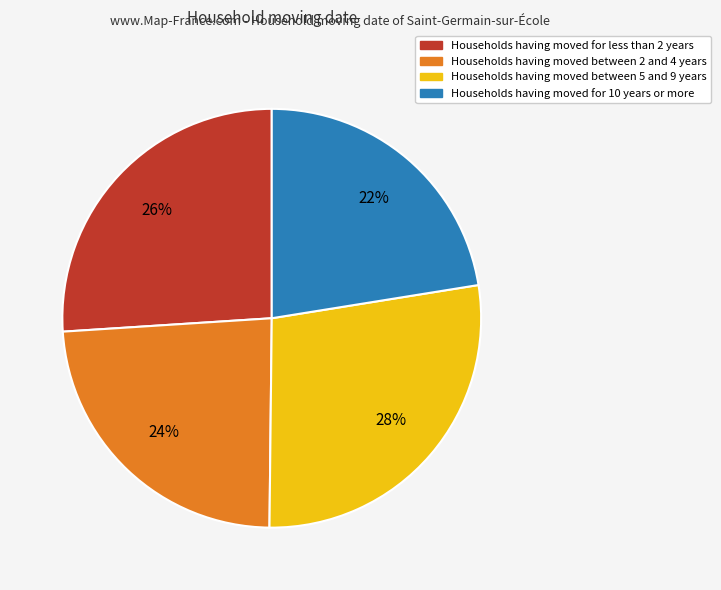

Is there a majority slice in this chart?

No